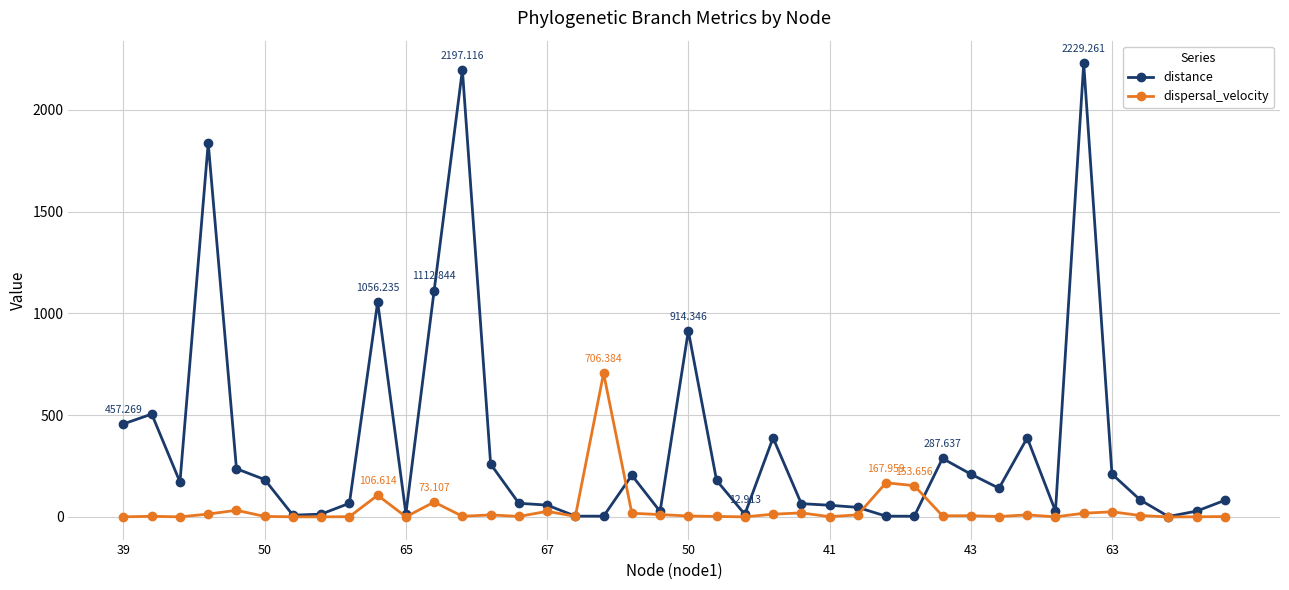

Rank the series by their average value, from lowest to highest.

dispersal_velocity, distance